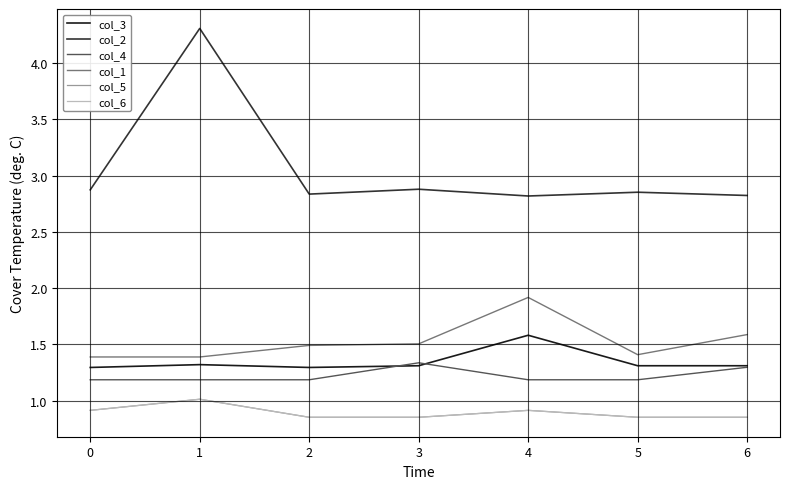

Which series has the largest range (max minus min)?

col_2